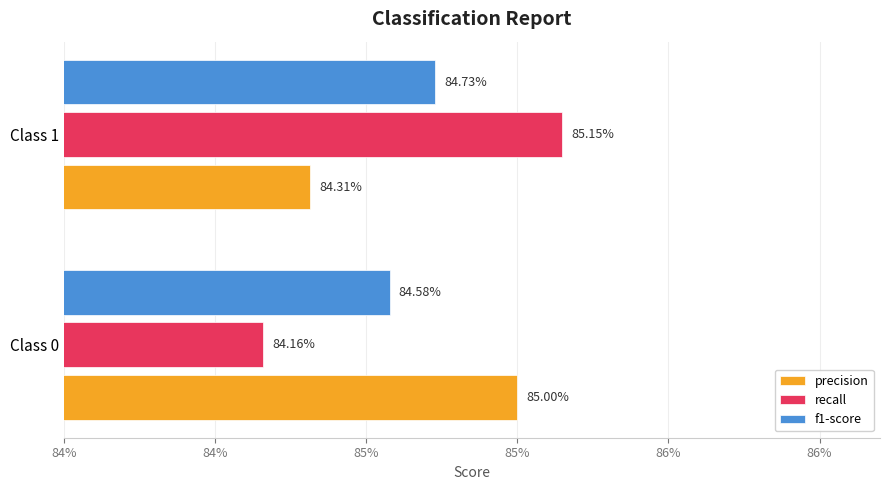

Reading left to right, extract all data points from this chart.

precision: 0.8	0.8
recall: 0.8	0.9
f1-score: 0.8	0.8